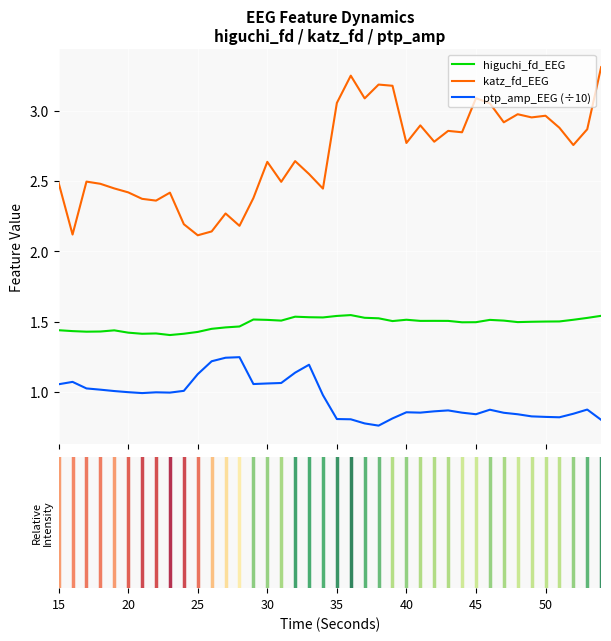

What is the maximum value shown in the chart?

3.3